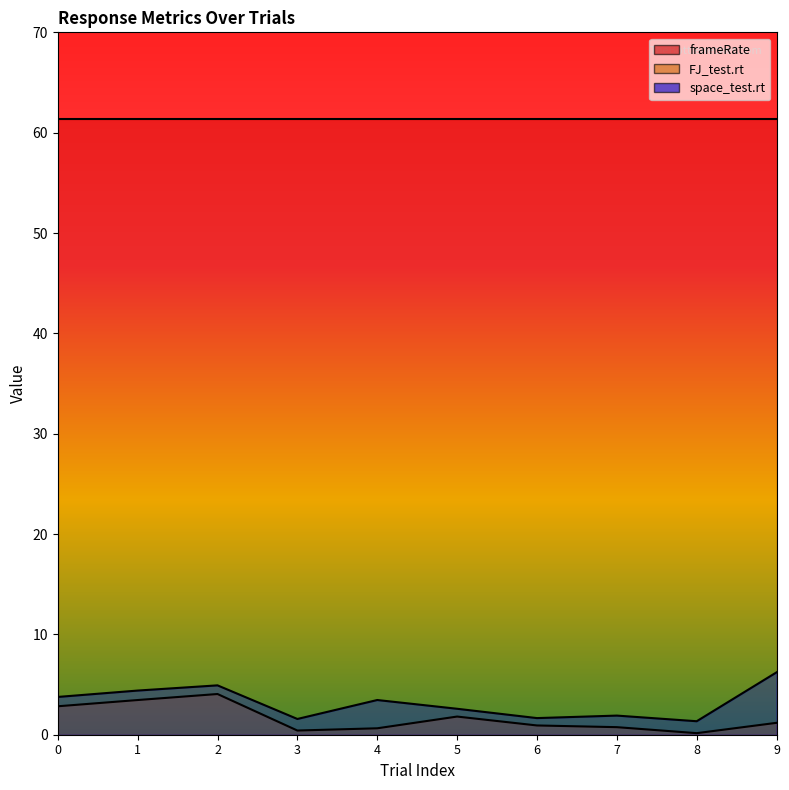

List the labels in order of FJ_test.rt value, largest first.

2, 1, 0, 5, 9, 6, 7, 4, 3, 8